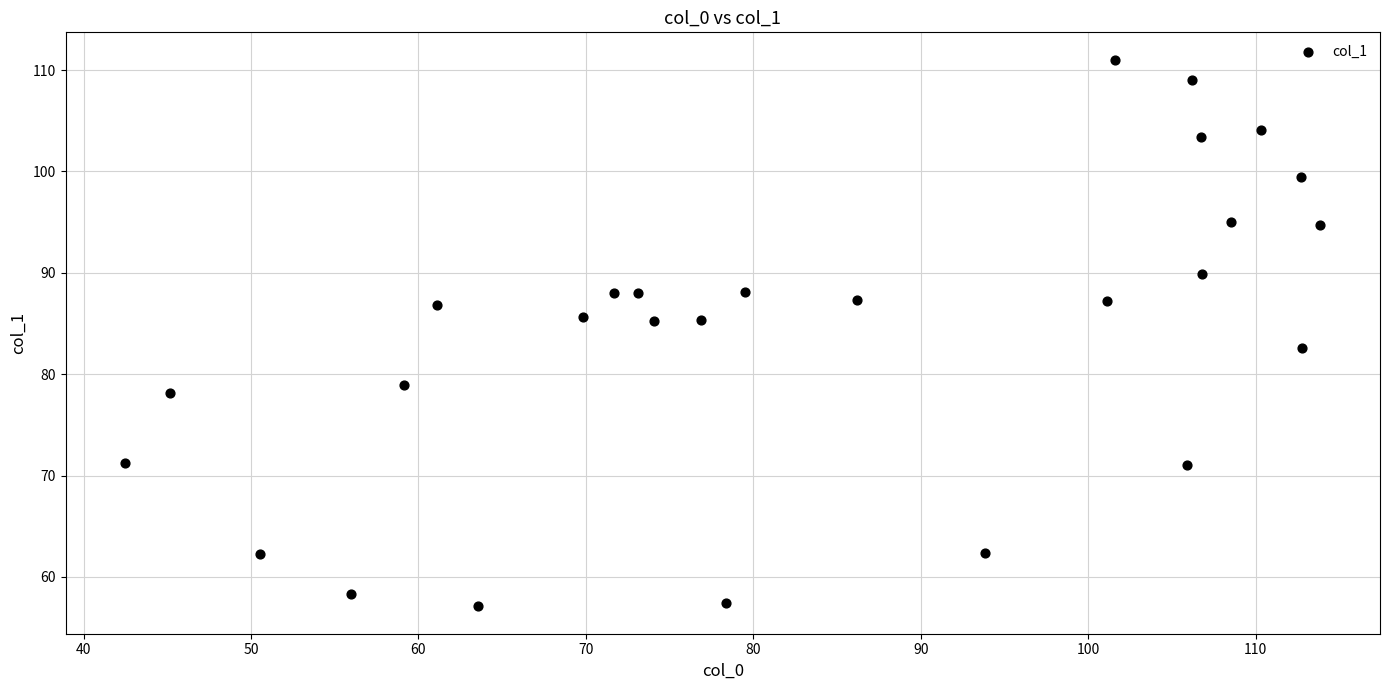

What is the range of X values (max minus min)?

71.4